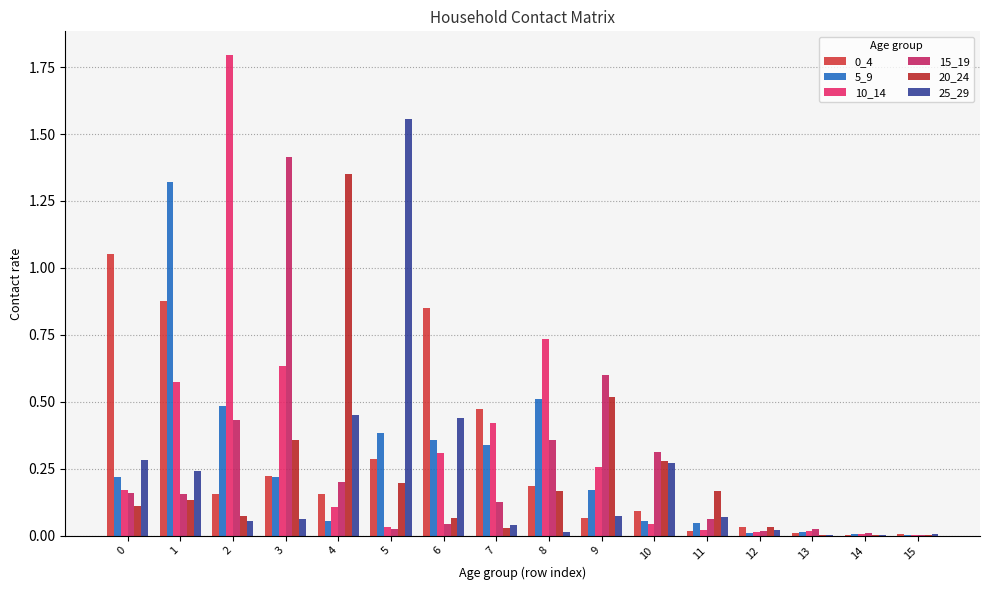

Which label corresponds to the largest value in the chart?

2